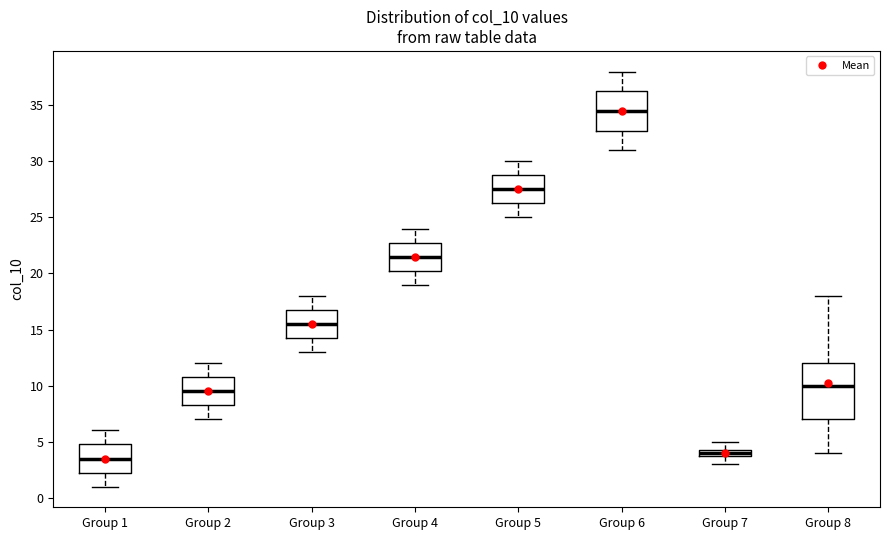

Where does the upper whisker of the box for Group 3 end on the y-axis? The values are not printed on the chart, so give them approximately, as read against the axis.

18.0